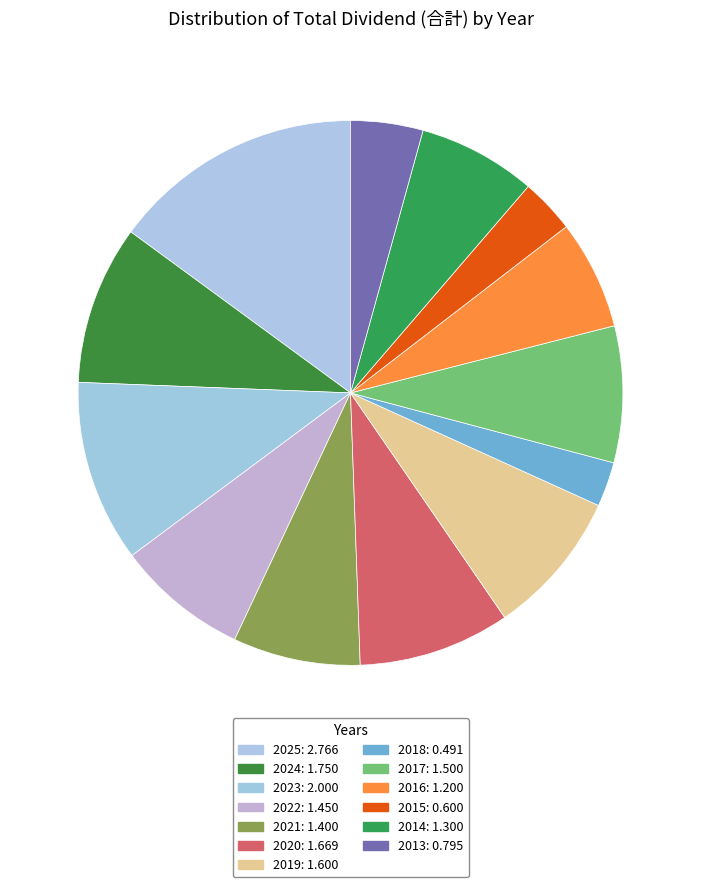

Is it true that 2022 is 8% of the pie?

True